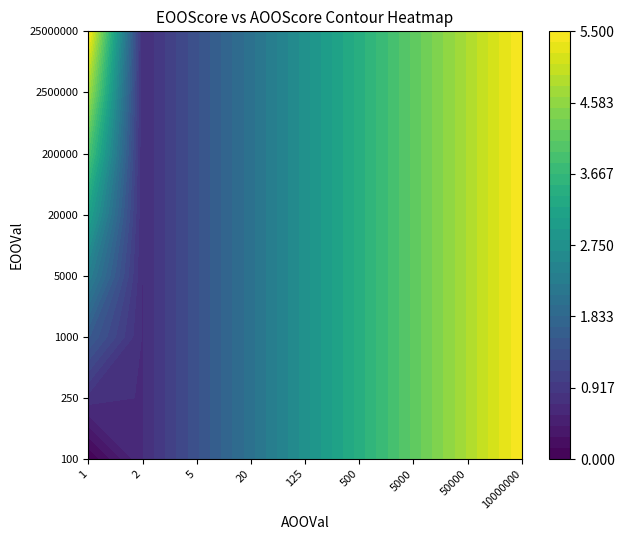

Where is 250 nearest to the value 3?

4